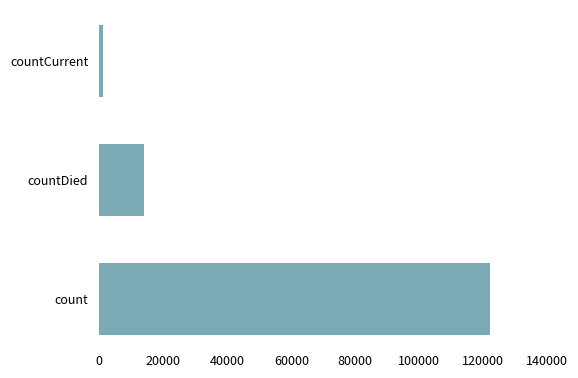

The chart shows a value of 68895 at count. True or false?

False